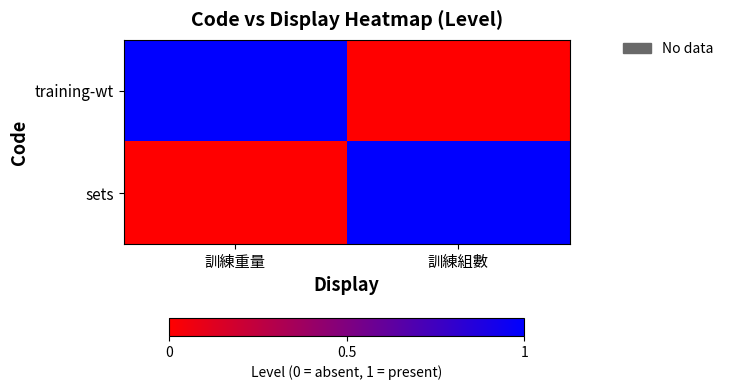

What is the difference between the highest and lowest values at 訓練組數?

1